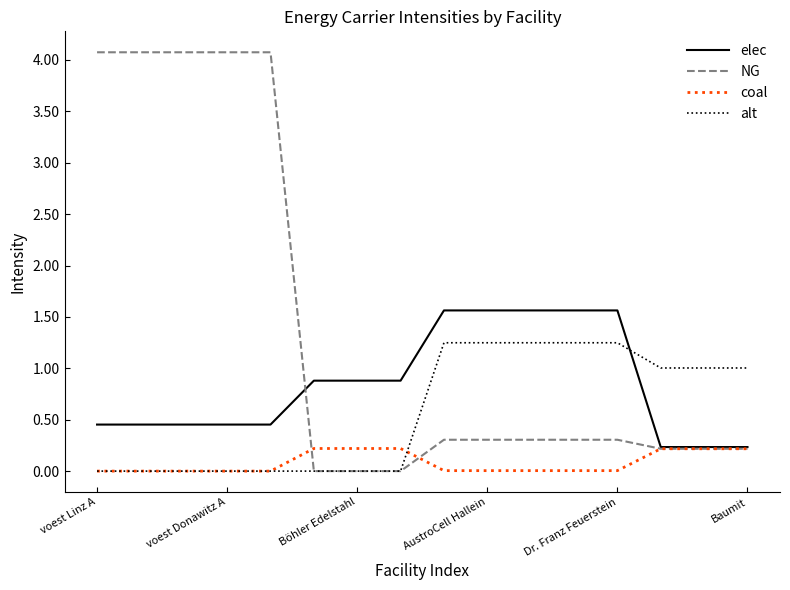

True or false: alt and elec intersect in this chart.

True